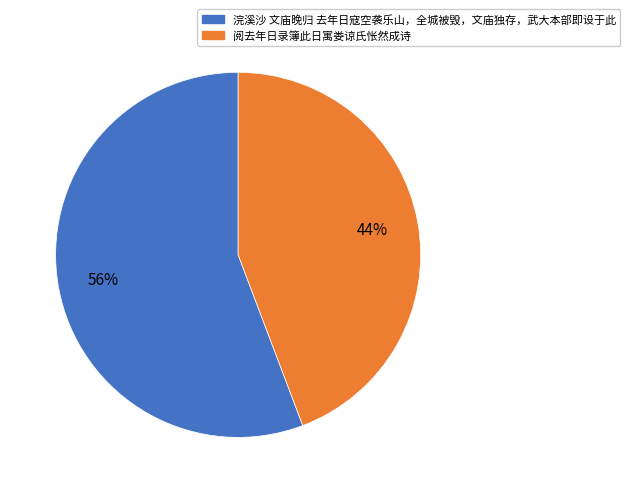

Is the sum of 浣溪沙 文庙晚归 去年日寇空袭乐山，全城被毁，文庙独存，武大本部即设于此 and 阅去年日录簿此日寓娄谅氏怅然成诗 greater than half?

Yes